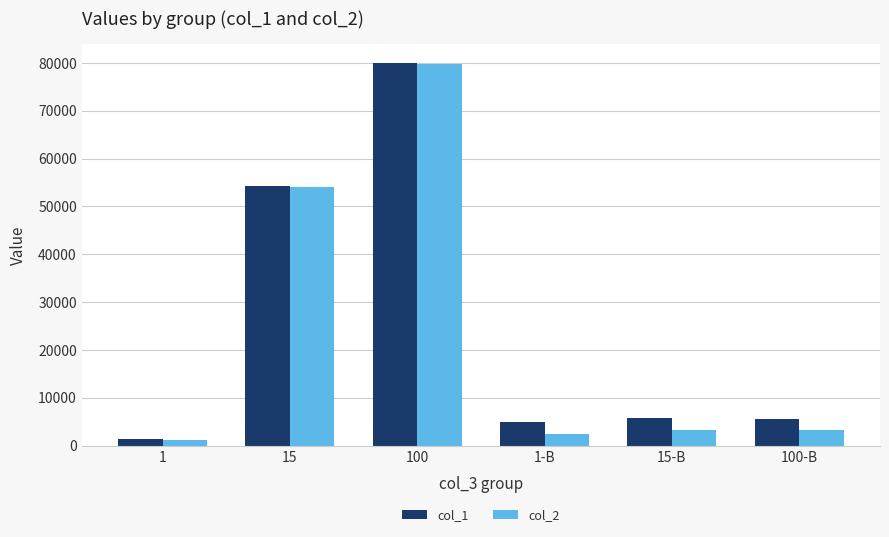

The value of col_2 at 15 is 17244. True or false?

False